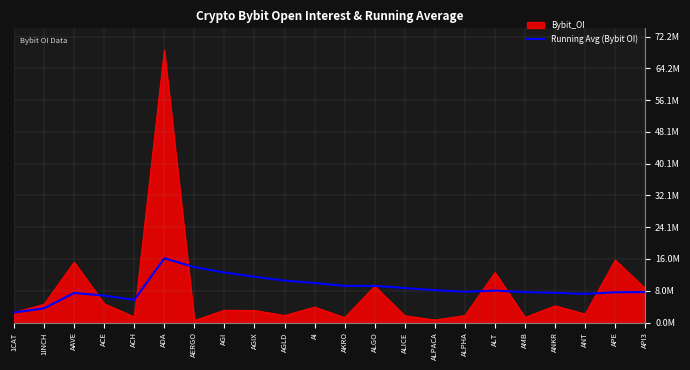

Is this an area chart (filled region under the line)?

Yes